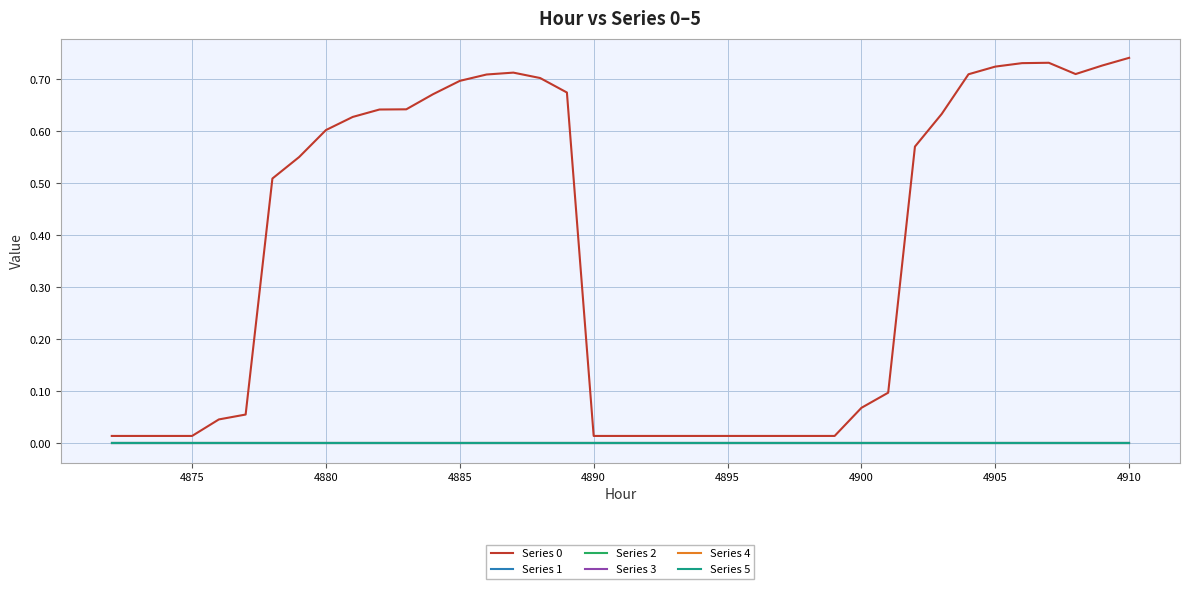

Reading left to right, transcribe all the data shown in this chart.

Series 0: 0.0	0.0	0.0	0.0	0.0	0.1	0.5	0.6	0.6	0.6	0.6	0.6	0.7	0.7	0.7	0.7	0.7	0.7	0.0	0.0	0.0	0.0	0.0	0.0	0.0	0.0	0.0	0.0	0.1	0.1	0.6	0.6	0.7	0.7	0.7	0.7	0.7	0.7	0.7
Series 1: 0.0	0.0	0.0	0.0	0.0	0.0	0.0	0.0	0.0	0.0	0.0	0.0	0.0	0.0	0.0	0.0	0.0	0.0	0.0	0.0	0.0	0.0	0.0	0.0	0.0	0.0	0.0	0.0	0.0	0.0	0.0	0.0	0.0	0.0	0.0	0.0	0.0	0.0	0.0
Series 2: 0.0	0.0	0.0	0.0	0.0	0.0	0.0	0.0	0.0	0.0	0.0	0.0	0.0	0.0	0.0	0.0	0.0	0.0	0.0	0.0	0.0	0.0	0.0	0.0	0.0	0.0	0.0	0.0	0.0	0.0	0.0	0.0	0.0	0.0	0.0	0.0	0.0	0.0	0.0
Series 3: 0.0	0.0	0.0	0.0	0.0	0.0	0.0	0.0	0.0	0.0	0.0	0.0	0.0	0.0	0.0	0.0	0.0	0.0	0.0	0.0	0.0	0.0	0.0	0.0	0.0	0.0	0.0	0.0	0.0	0.0	0.0	0.0	0.0	0.0	0.0	0.0	0.0	0.0	0.0
Series 4: 0.0	0.0	0.0	0.0	0.0	0.0	0.0	0.0	0.0	0.0	0.0	0.0	0.0	0.0	0.0	0.0	0.0	0.0	0.0	0.0	0.0	0.0	0.0	0.0	0.0	0.0	0.0	0.0	0.0	0.0	0.0	0.0	0.0	0.0	0.0	0.0	0.0	0.0	0.0
Series 5: 0.0	0.0	0.0	0.0	0.0	0.0	0.0	0.0	0.0	0.0	0.0	0.0	0.0	0.0	0.0	0.0	0.0	0.0	0.0	0.0	0.0	0.0	0.0	0.0	0.0	0.0	0.0	0.0	0.0	0.0	0.0	0.0	0.0	0.0	0.0	0.0	0.0	0.0	0.0